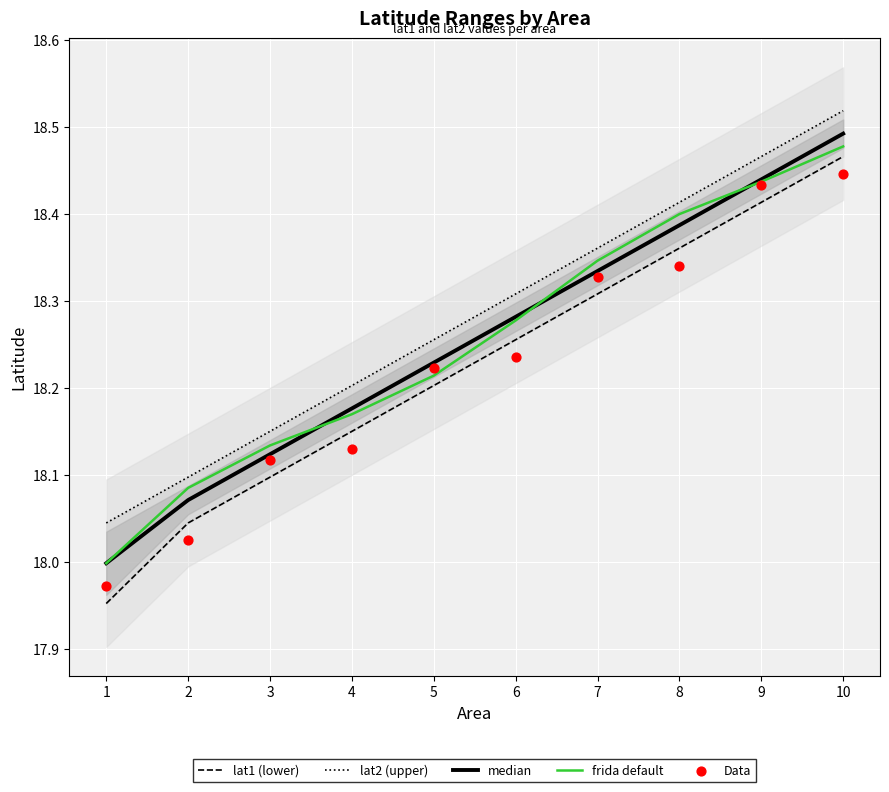

What are all the series names shown in the legend?

lat1 (lower), lat2 (upper), median, frida default, Data